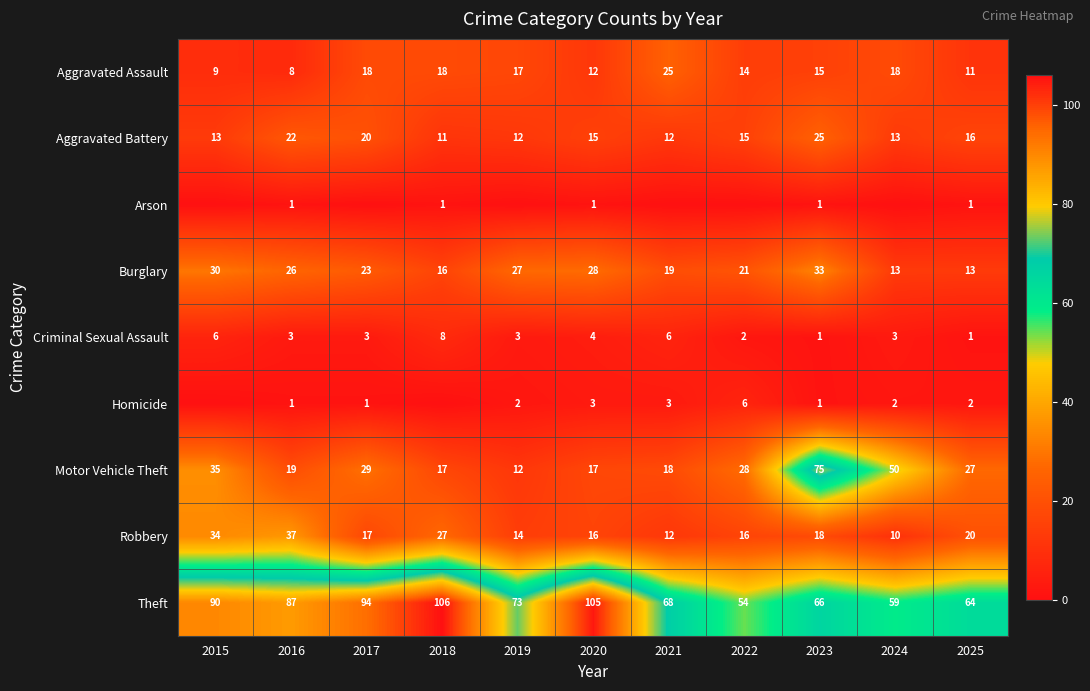

Which category has the lowest value in the Theft series?

2022